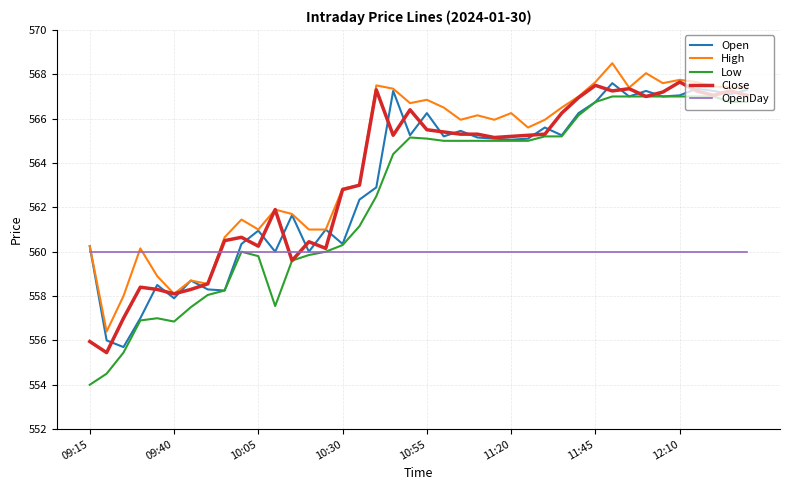

What is the maximum value shown in the chart?

568.5